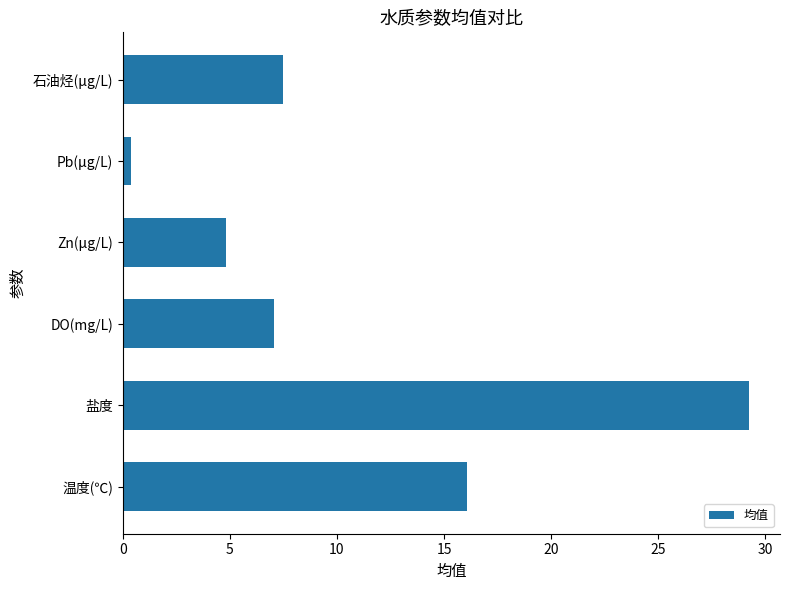

Reading bottom to top, transcribe all the data shown in this chart.

温度(℃)=16.1	盐度=29.2	DO(mg/L)=7.1	Zn(μg/L)=4.8	Pb(μg/L)=0.4	石油烃(μg/L)=7.5